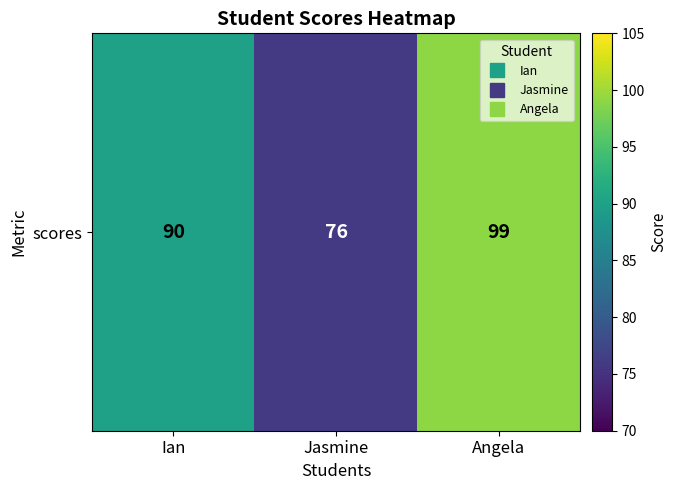

Approximately how many times larger is the value at Ian compared to Angela?

0.9